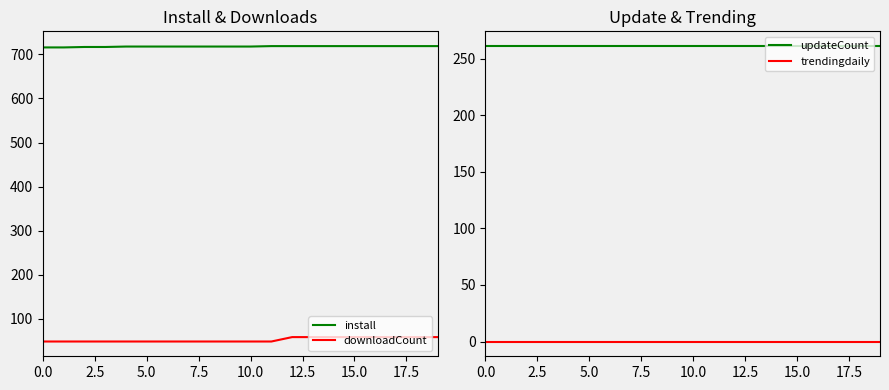

Reading left to right, transcribe all the data shown in this chart.

install: 716	716	717	717	718	718	718	718	718	718	718	719	719	719	719	719	719	719	719	719
downloadCount: 48	48	48	48	48	48	48	48	48	48	48	48	58	58	58	58	58	58	58	58
updateCount: 261	261	261	261	261	261	261	261	261	261	261	261	261	261	261	261	261	261	261	261
trendingdaily: 0	0	0	0	0	0	0	0	0	0	0	0	0	0	0	0	0	0	0	0